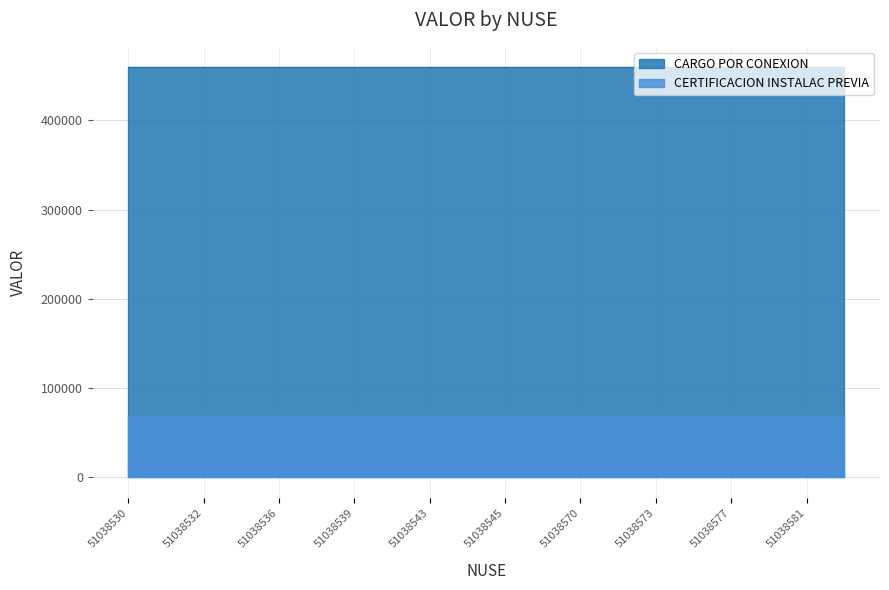

Reading left to right, what are all the values shown in this chart?

CARGO POR CONEXION: 51038530=459429.1	51038531=459429.1	51038532=459429.1	51038535=459429.1	51038536=459429.1	51038537=459429.1	51038539=459429.1	51038541=459429.1	51038543=459429.1	51038544=459429.1	51038545=459429.1	51038549=459429.1	51038570=459429.1	51038571=459429.1	51038573=459429.1	51038575=459429.1	51038577=459429.1	51038579=459429.1	51038581=459429.1	51038582=459429.1
CERTIFICACION INSTALAC PREVIA: 51038530=68493.0	51038531=68493.0	51038532=68493.0	51038535=68493.0	51038536=68493.0	51038537=68493.0	51038539=68493.0	51038541=68493.0	51038543=68493.0	51038544=68493.0	51038545=68493.0	51038549=68493.0	51038570=68493.0	51038571=68493.0	51038573=68493.0	51038575=68493.0	51038577=68493.0	51038579=68493.0	51038581=68493.0	51038582=68493.0